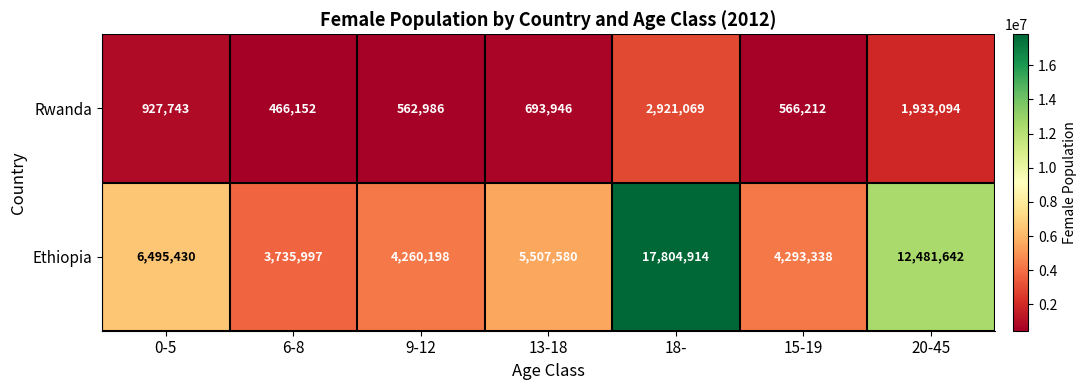

What is the difference between the maximum and minimum values in the Ethiopia series?

14068917